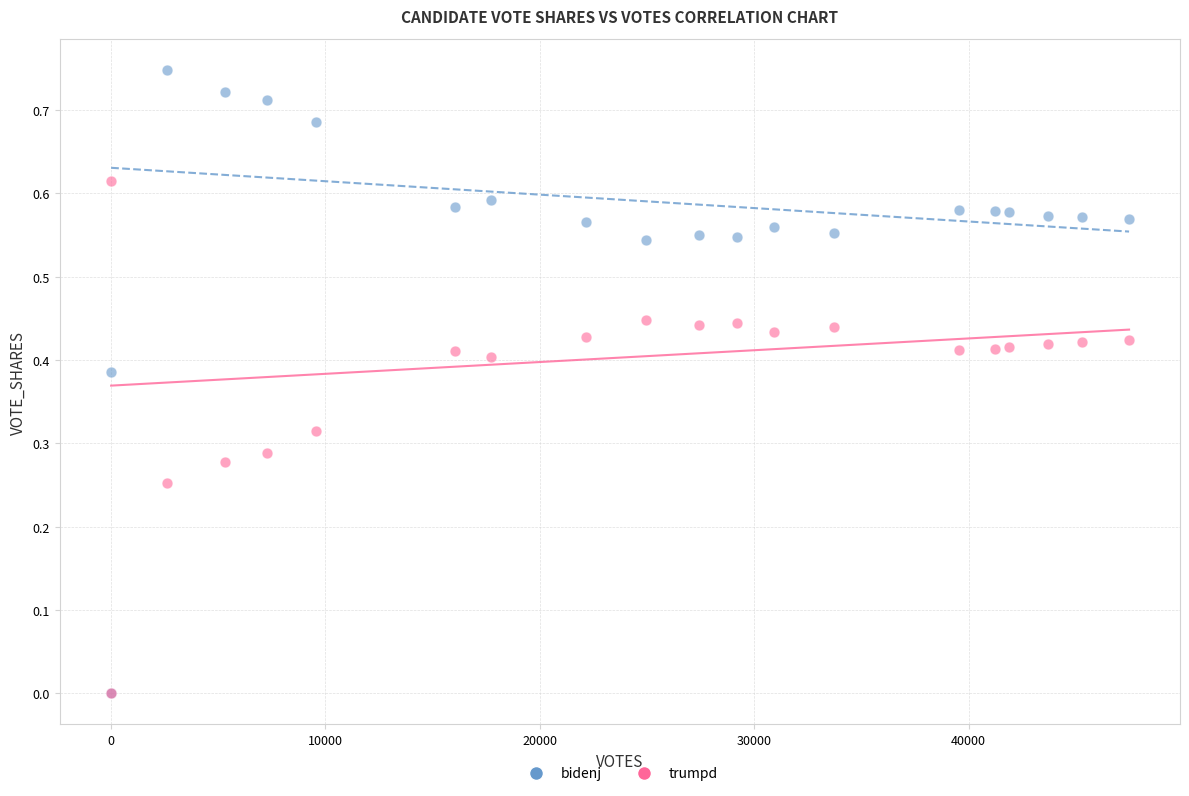

What are all the series names shown in the legend?

bidenj, trumpd